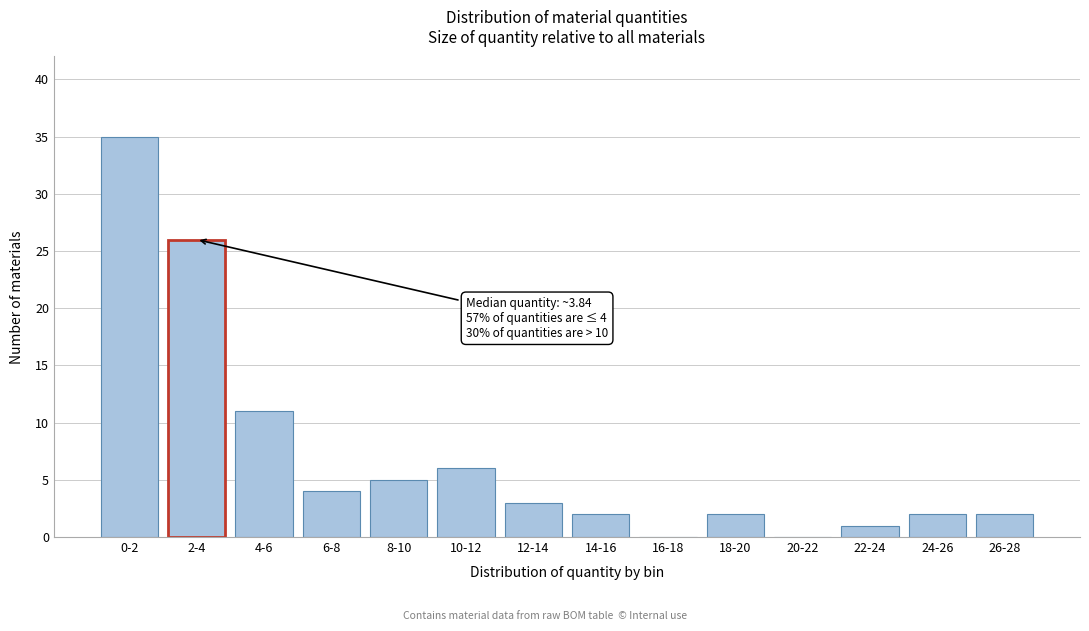

Reading left to right, what are all the values shown in this chart?

0-2=35	2-4=26	4-6=11	6-8=4	8-10=5	10-12=6	12-14=3	14-16=2	16-18=0	18-20=2	20-22=0	22-24=1	24-26=2	26-28=2